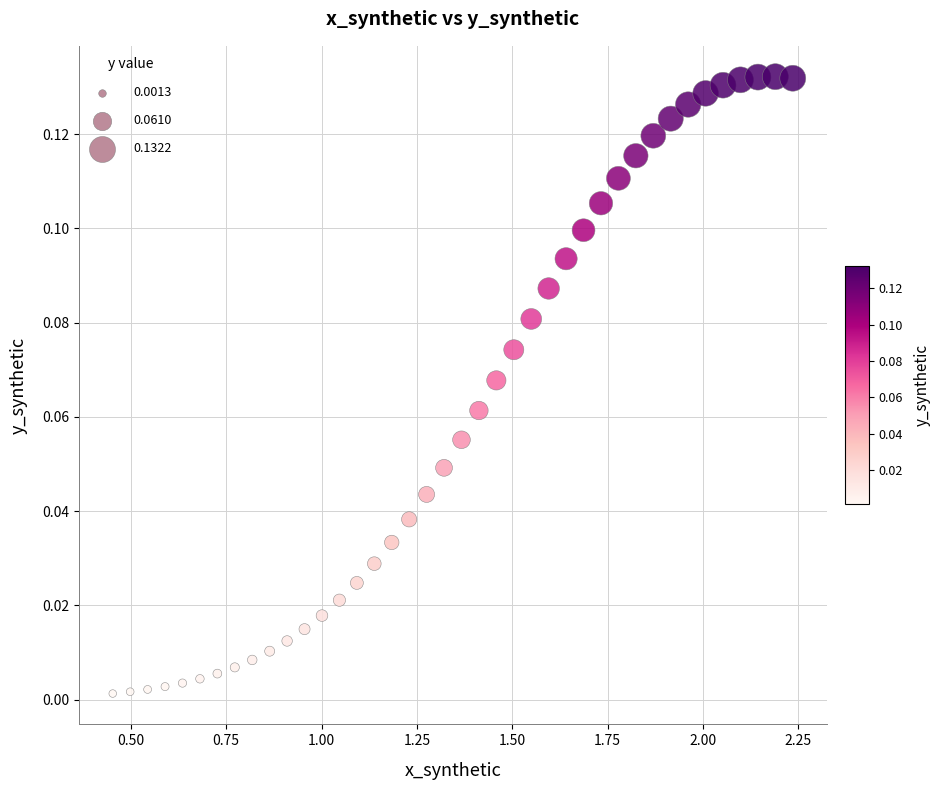

What is the range of X values (max minus min)?

1.8